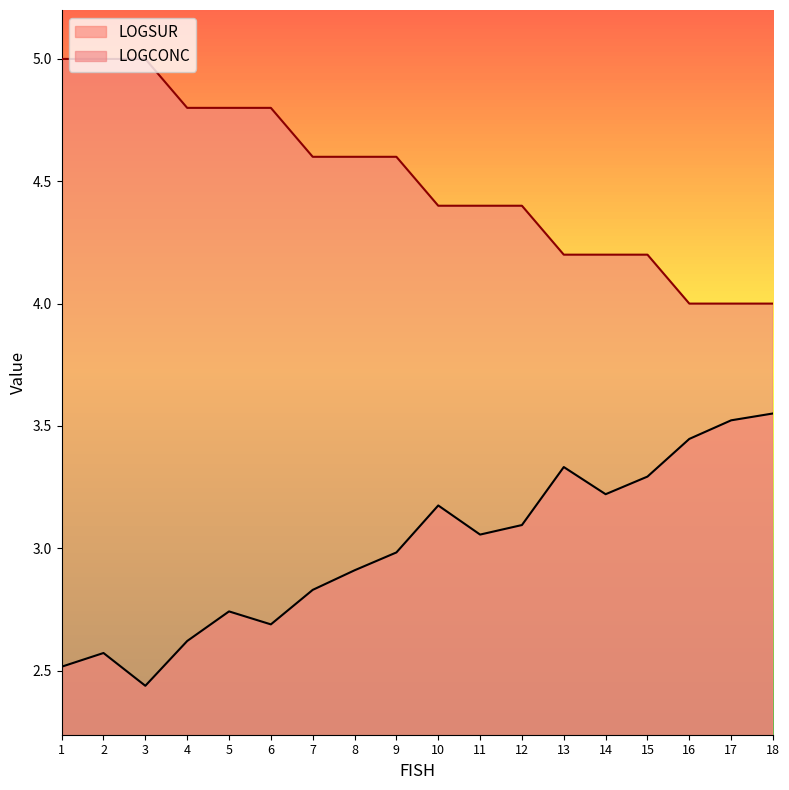

Is it true that LOGSUR equals 0.7 at 9?

False